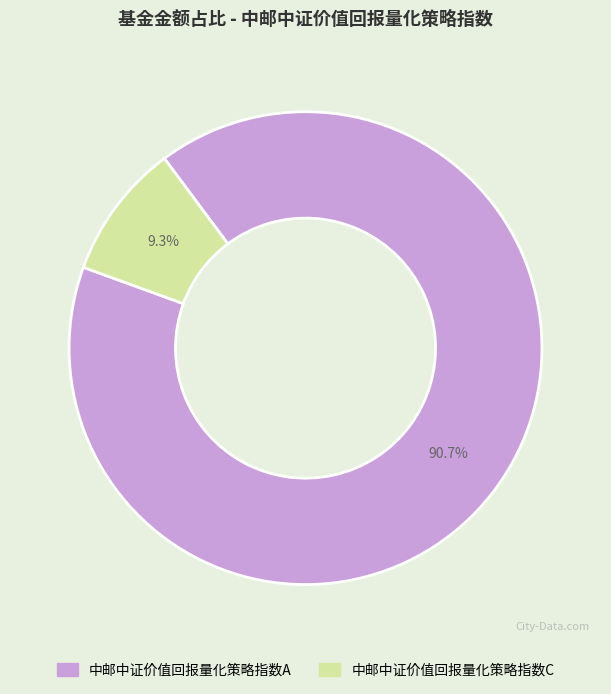

Which category has the smallest portion of the pie?

中邮中证价值回报量化策略指数C